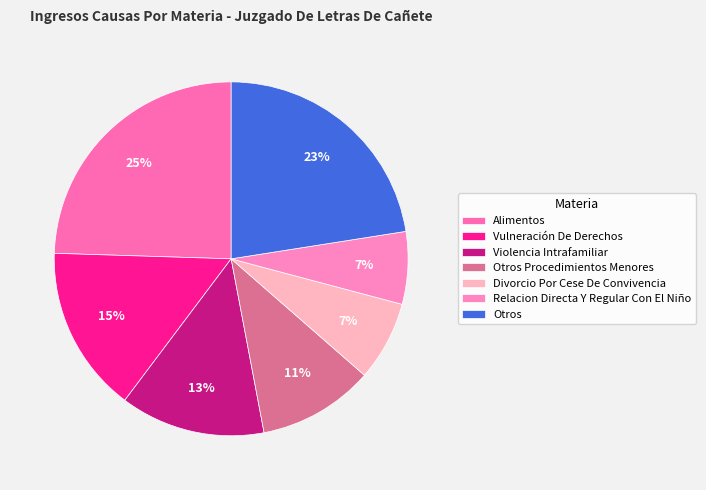

Is it true that Divorcio Por Cese De Convivencia is 7% of the pie?

True